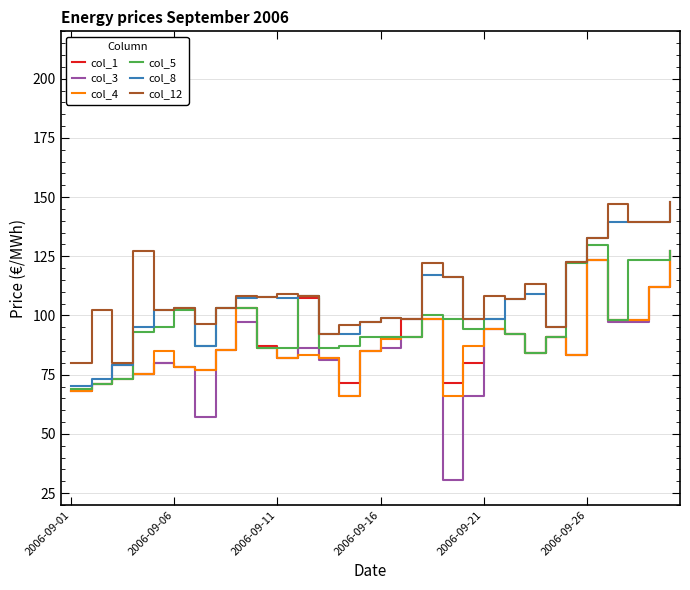

What is the lowest value of the col_1 series?

68.1